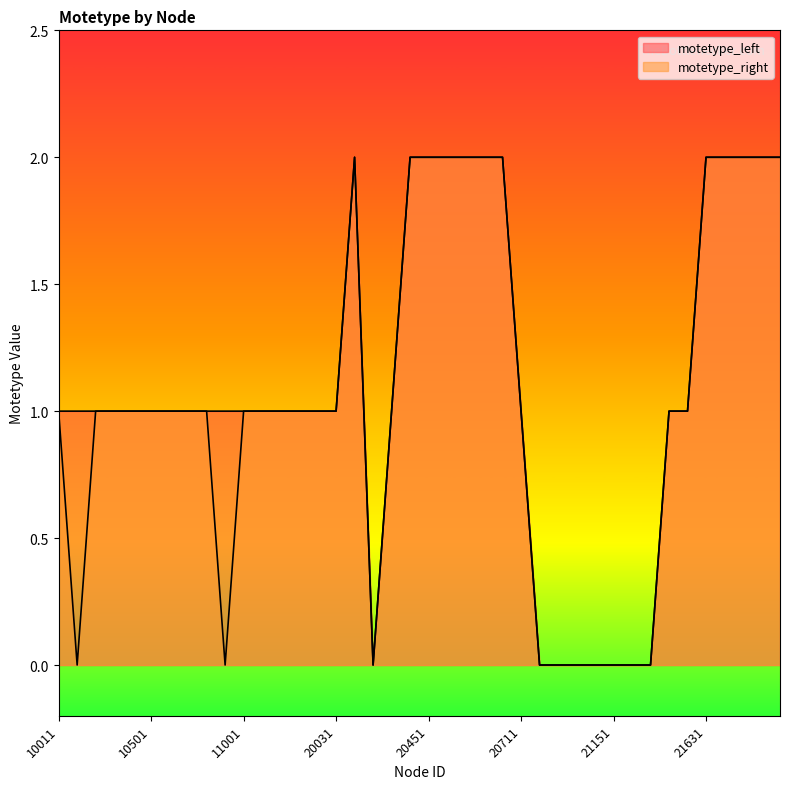

True or false: motetype_left and motetype_right cross at least once.

False